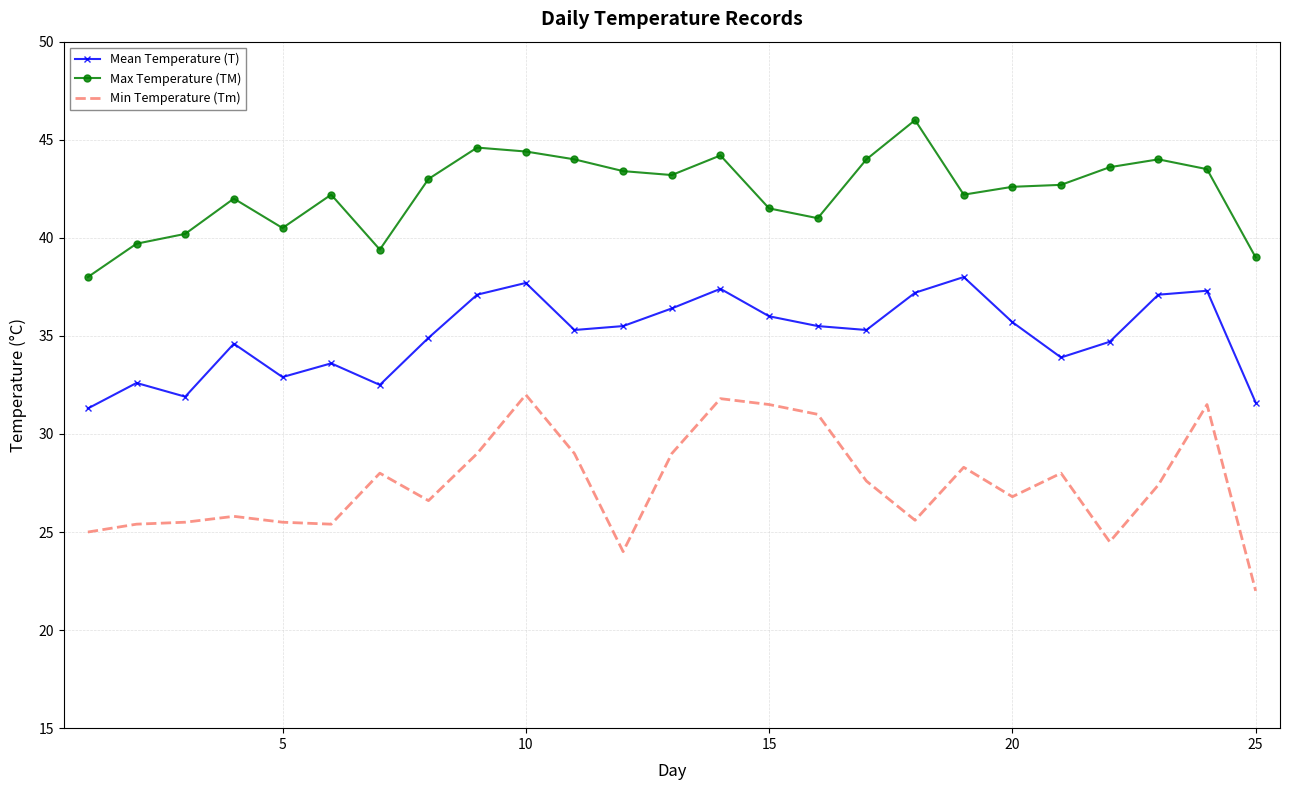

Which series has the largest range (max minus min)?

Min Temperature (Tm)